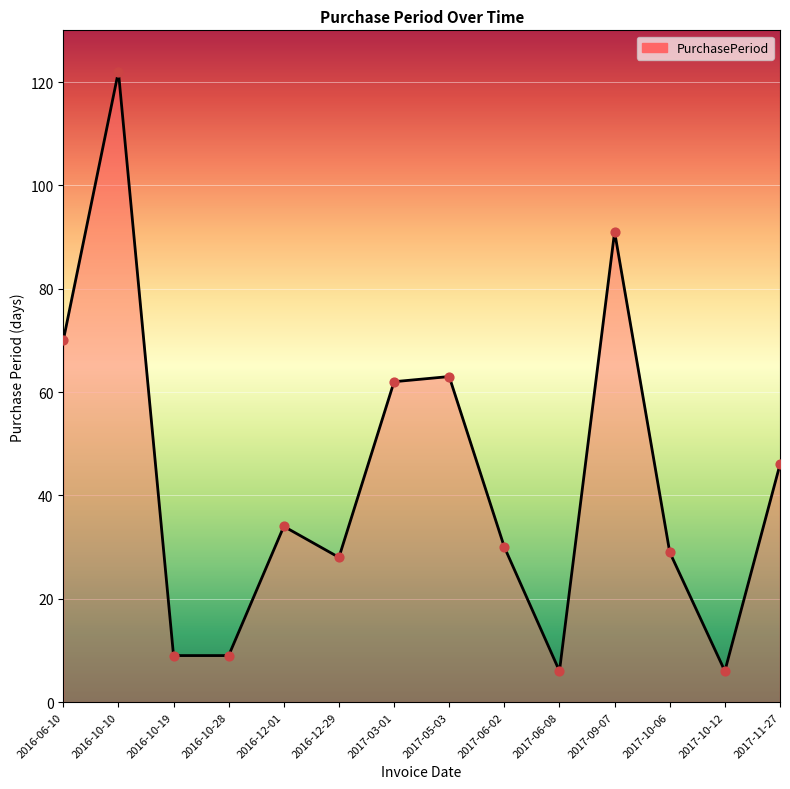

Between 2016-06-10 and 2016-10-28, which is larger?

2016-06-10